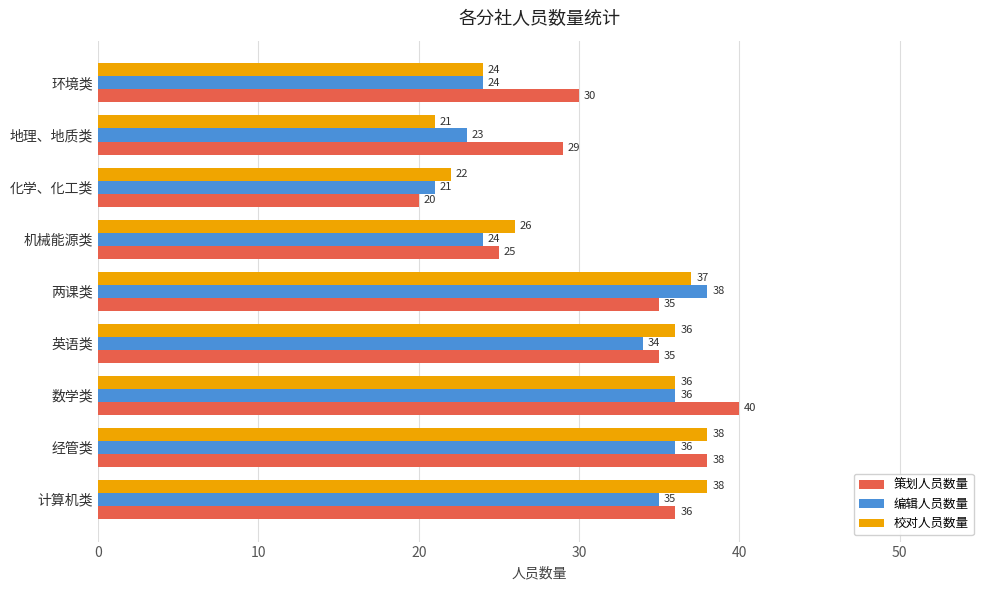

What is the difference between the second highest and minimum values in the 策划人员数量 series?

18